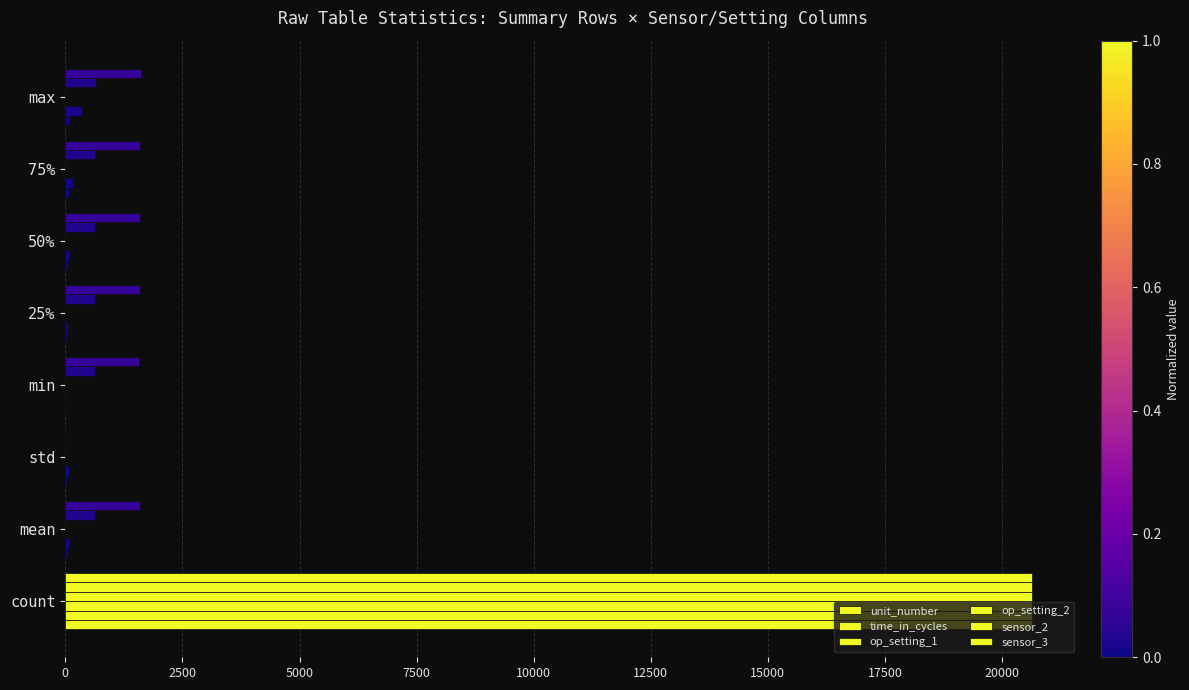

What is the greatest value displayed?

20631.0